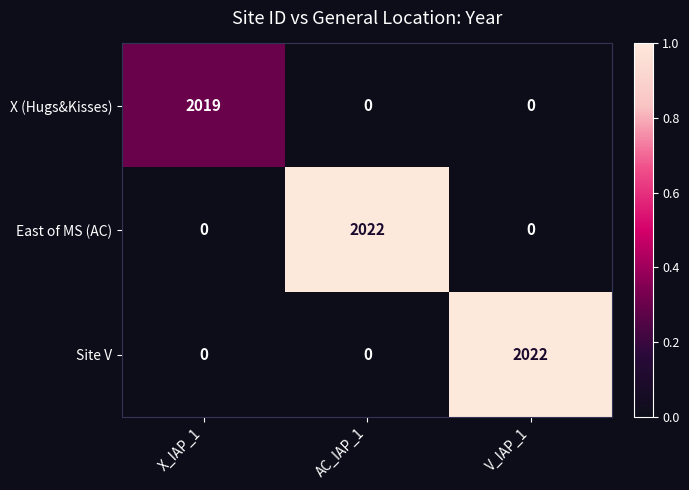

Reading left to right, list all the values displayed in this chart.

X (Hugs&Kisses): 2019	0	0
East of MS (AC): 0	2022	0
Site V: 0	0	2022